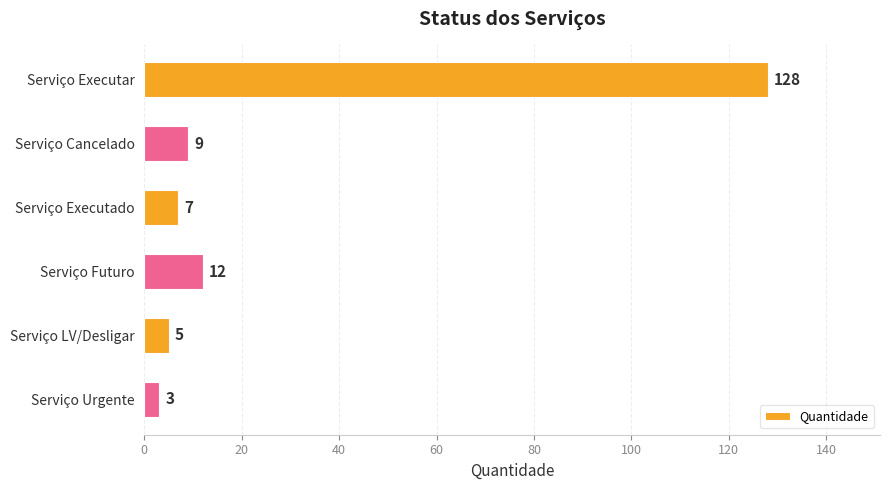

Rank the categories by value from lowest to highest.

Serviço Urgente, Serviço LV/Desligar, Serviço Executado, Serviço Cancelado, Serviço Futuro, Serviço Executar